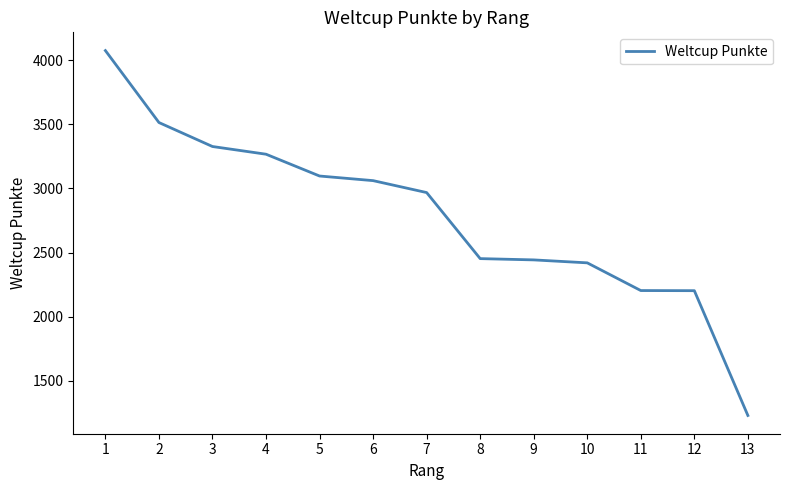

What is the approximate value at 8?

2453